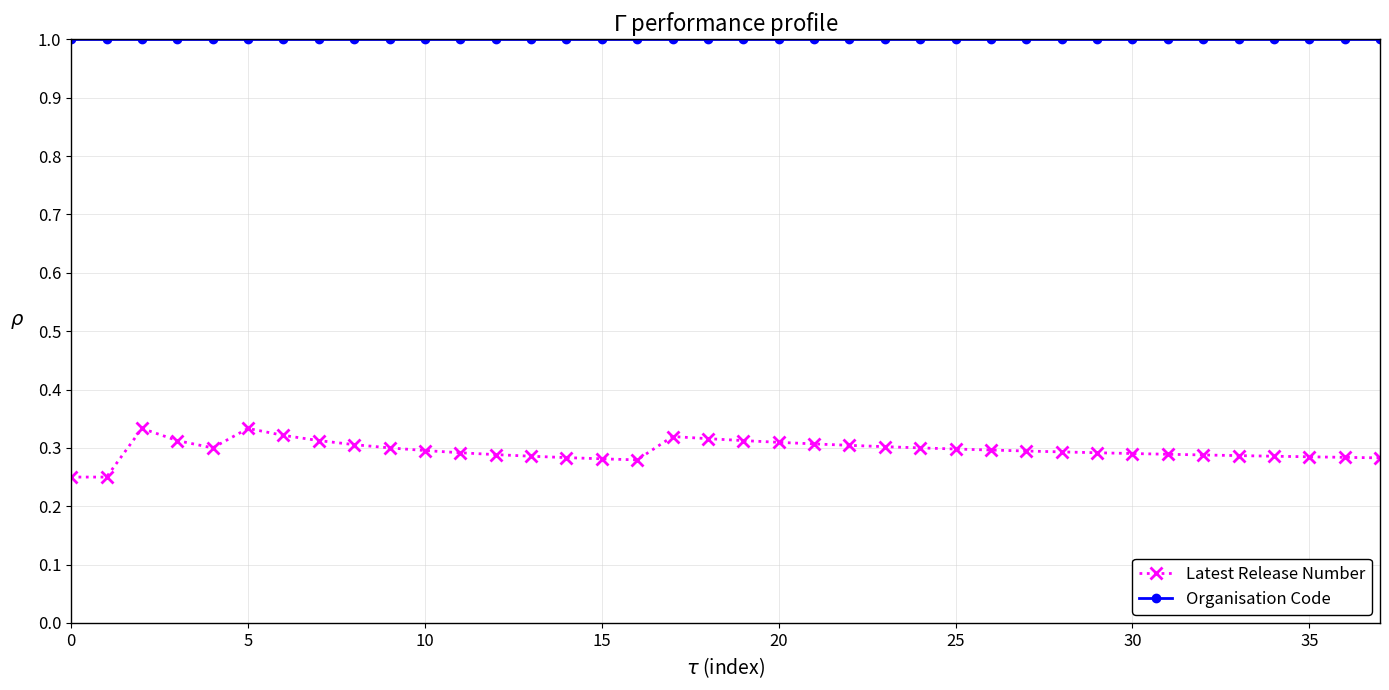

What is the maximum value shown in the chart?

1.0